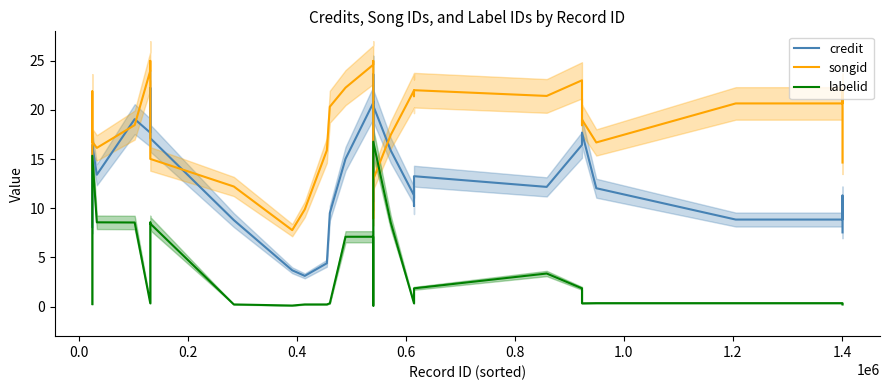

Rank the series by their average value, from highest to lowest.

songid, credit, labelid